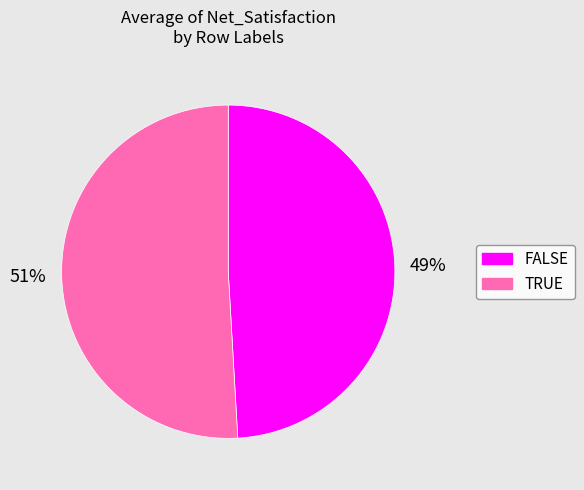

What is the smallest slice in the pie chart?

FALSE